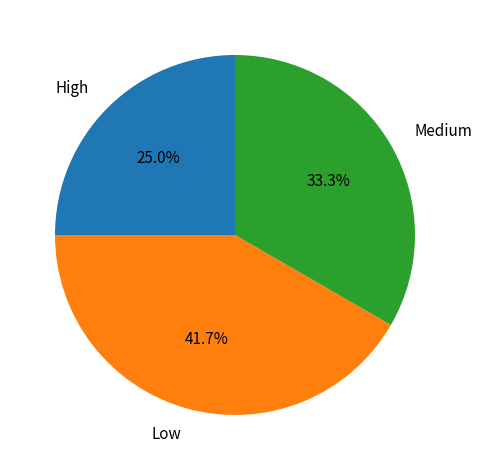

Rank the categories by value from lowest to highest.

High, Medium, Low